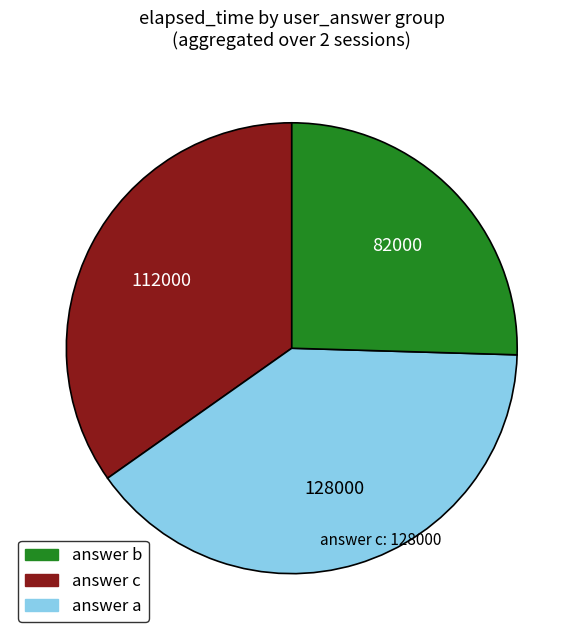

Combined, do answer a and answer b account for over 50%?

Yes